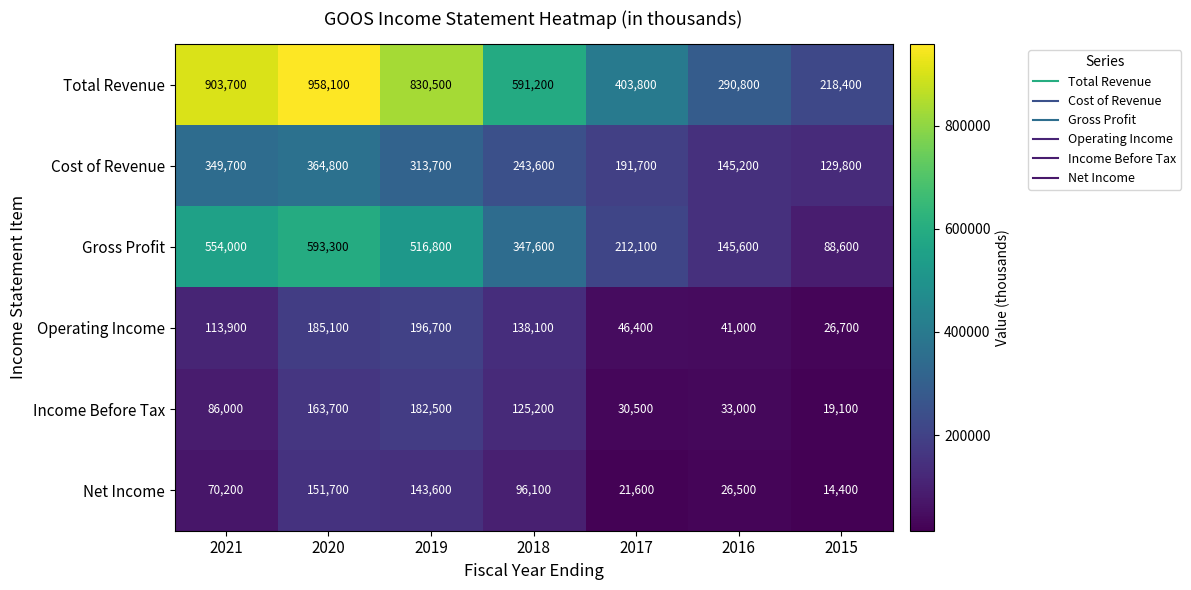

Rank the series at 2016 from highest to lowest value.

Total Revenue, Gross Profit, Cost of Revenue, Operating Income, Income Before Tax, Net Income